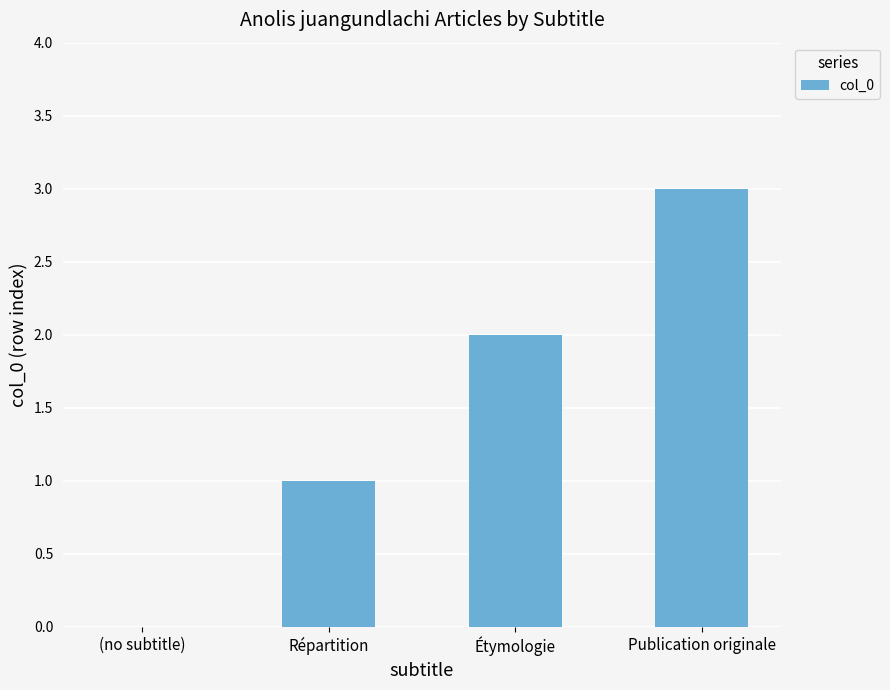

At which category does the chart reach its peak across all series?

Publication originale